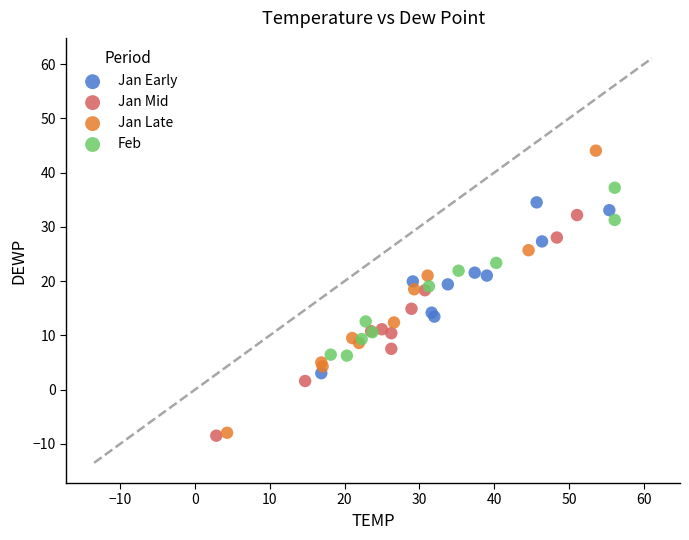

Which series contains the highest Y value?

Jan Late